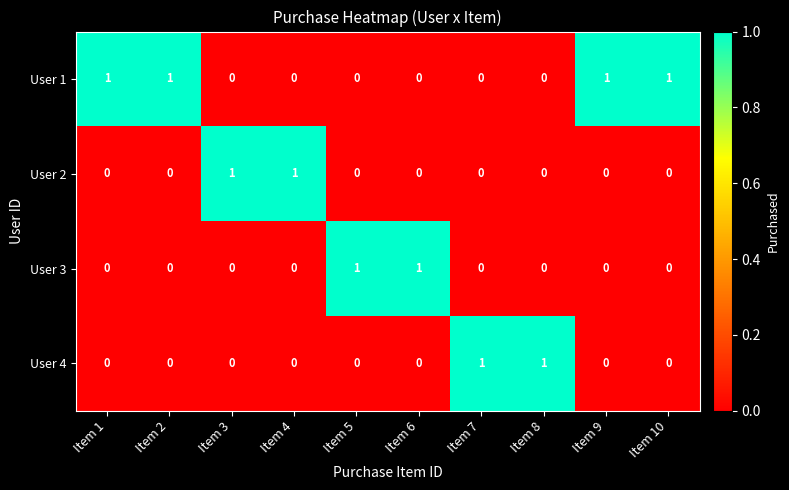

At how many categories does at least one series exceed 0?

10